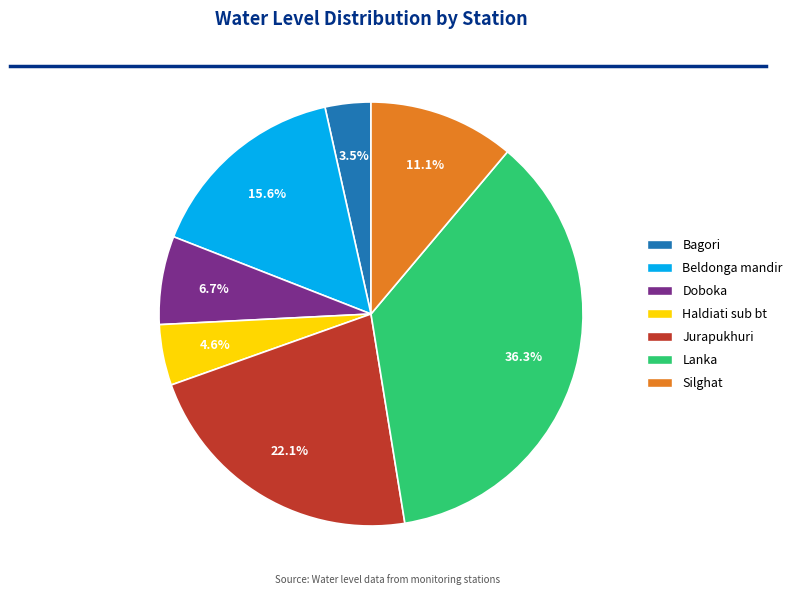

Which category has the smallest portion of the pie?

Bagori